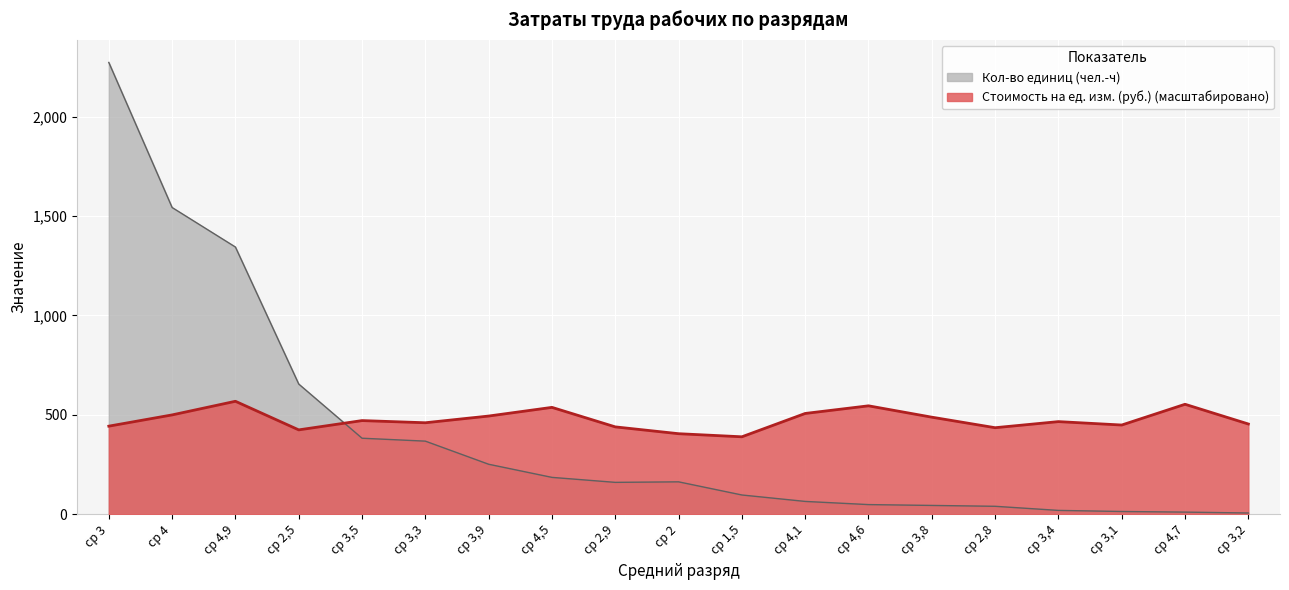

How many data points does each series have?

19